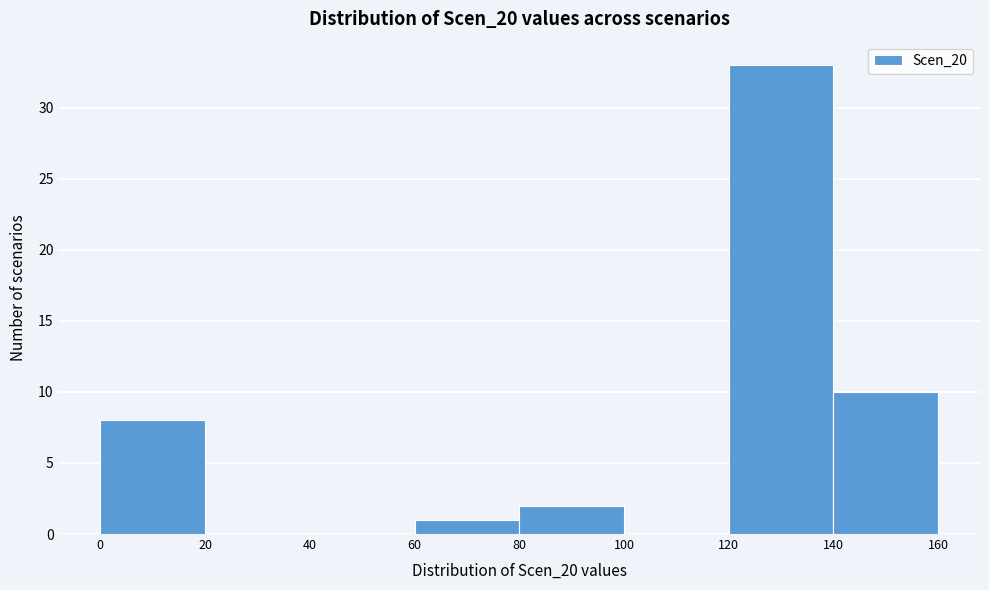

How tall is the bar that spans 120 to 140 on the x-axis? The values are not printed on the chart, so give them approximately, as read against the axis.

33